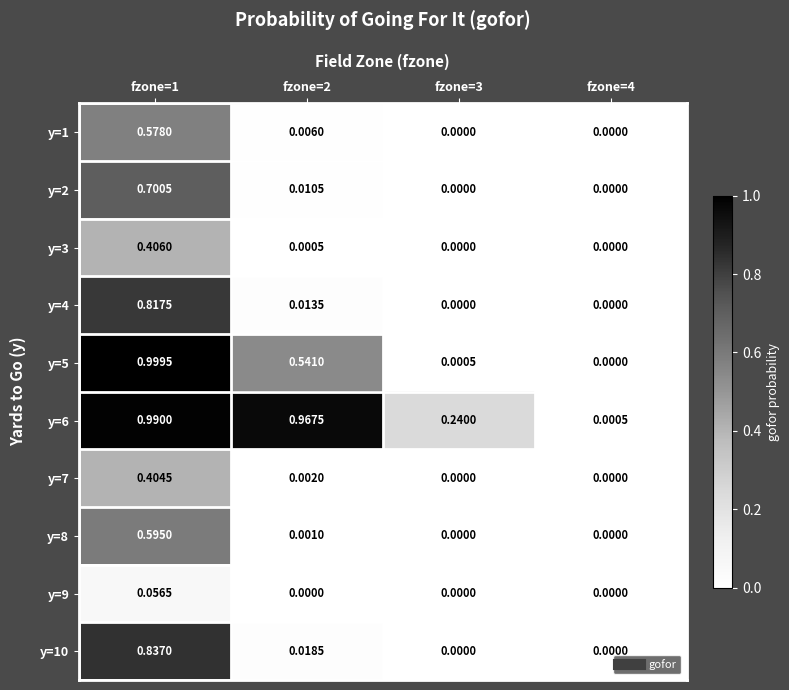

Is the value of y=3 at fzone=1 greater than the value of y=5 at fzone=2?

No